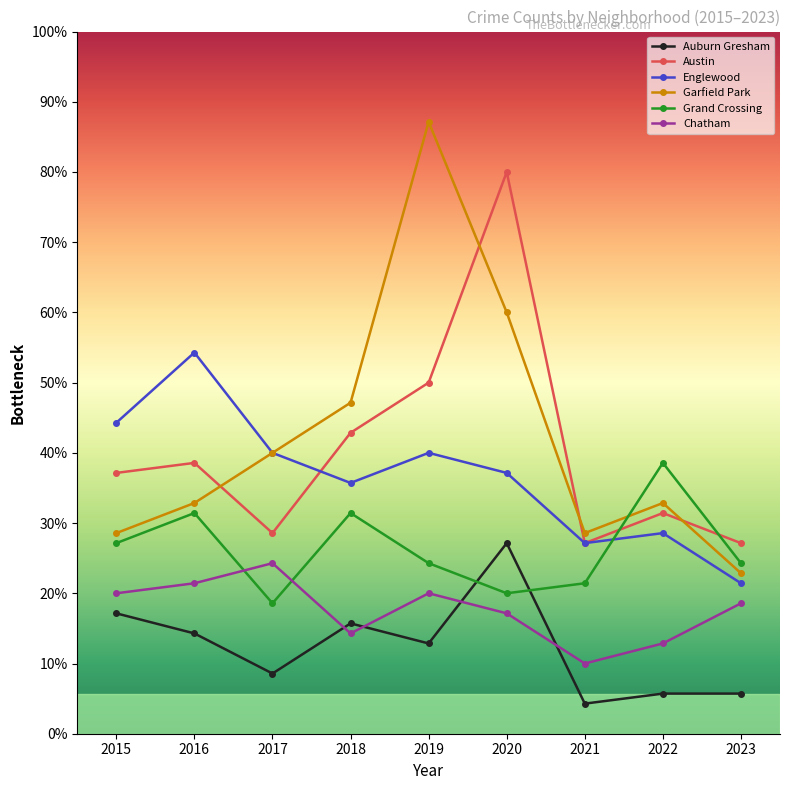

The Auburn Gresham series shows 2 at 2023. True or false?

False